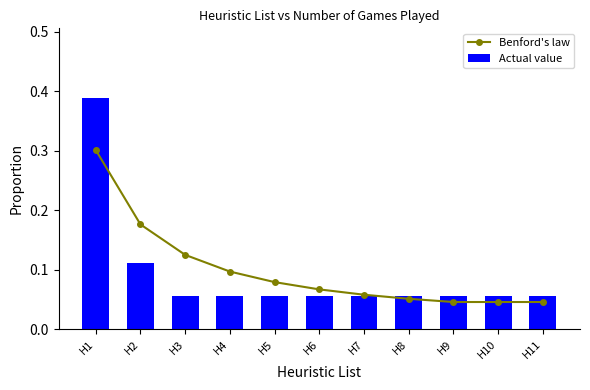

What is the difference between the maximum and minimum values in the Benford's law series?

0.3